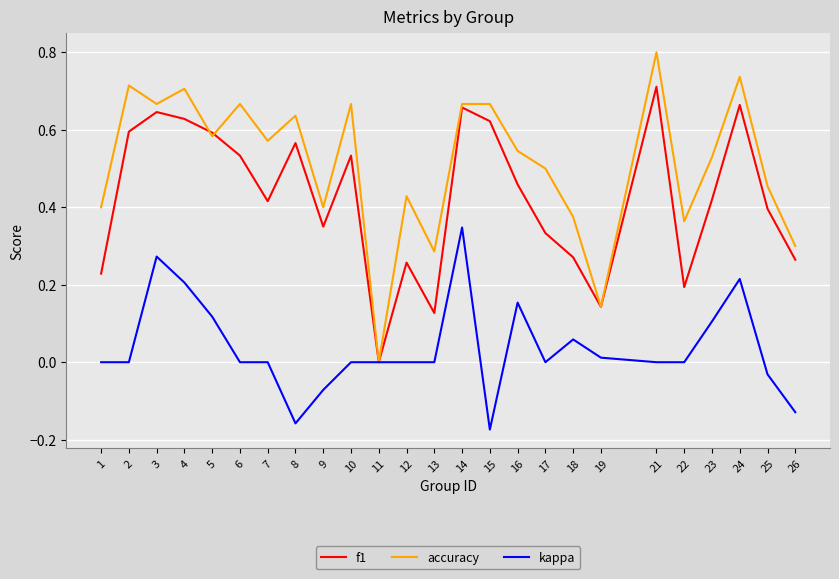

Between 1 and 23, which series saw the biggest shift?

f1